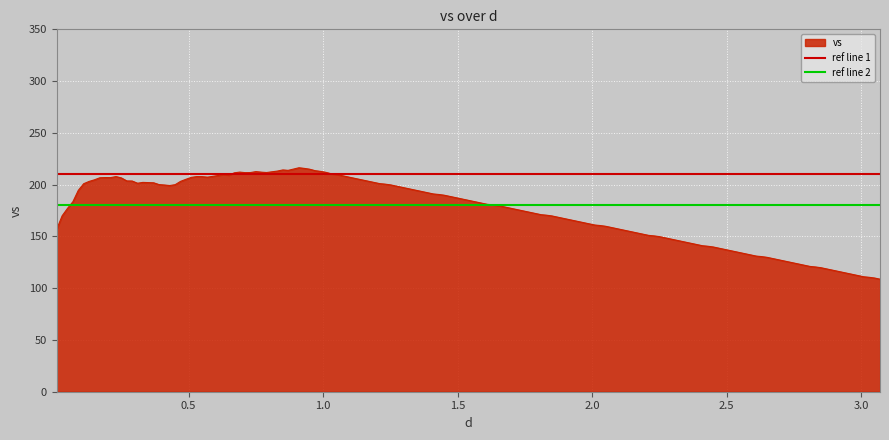

What value does the ref line 1 series have at 1.0?

210